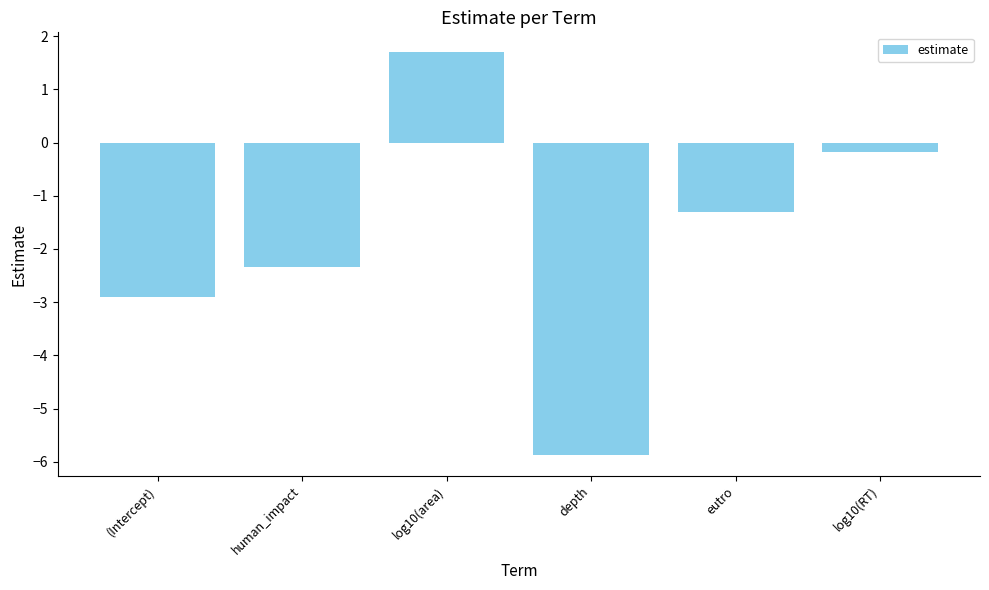

What is the label of the 2nd bar from the right?

eutro